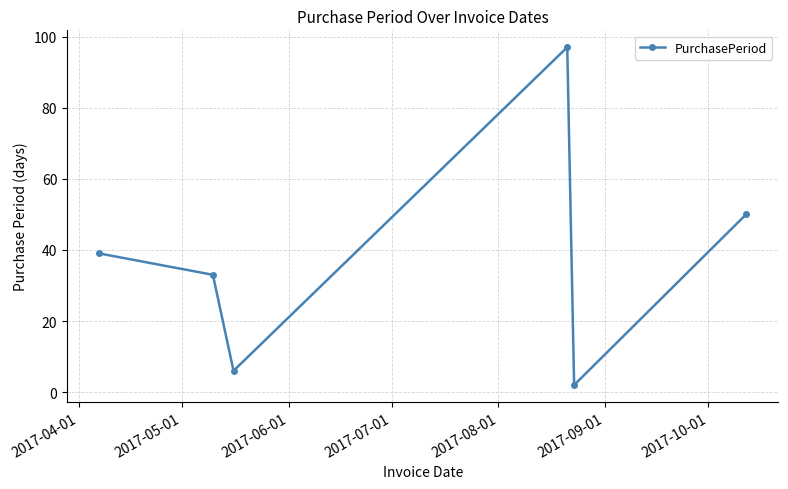

How many points are higher than both their immediate neighbors (excluding endpoints)?

1